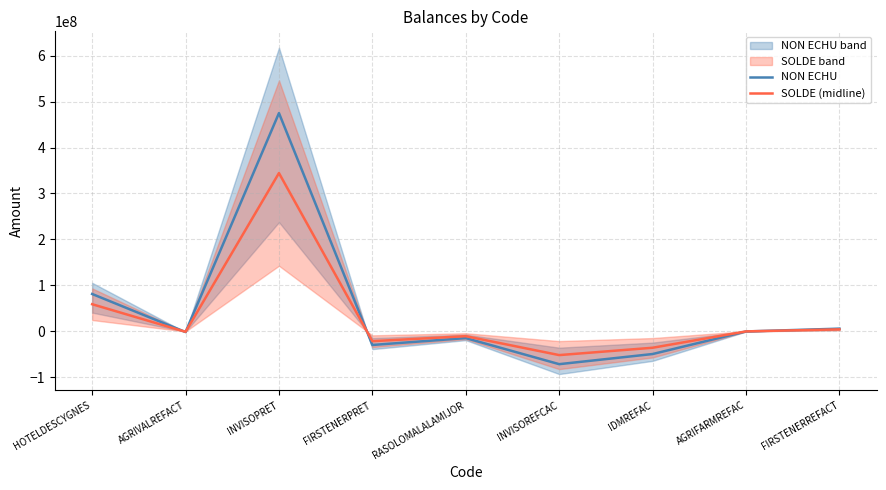

Where is the first local minimum for SOLDE (midline)?

AGRIVALREFACT